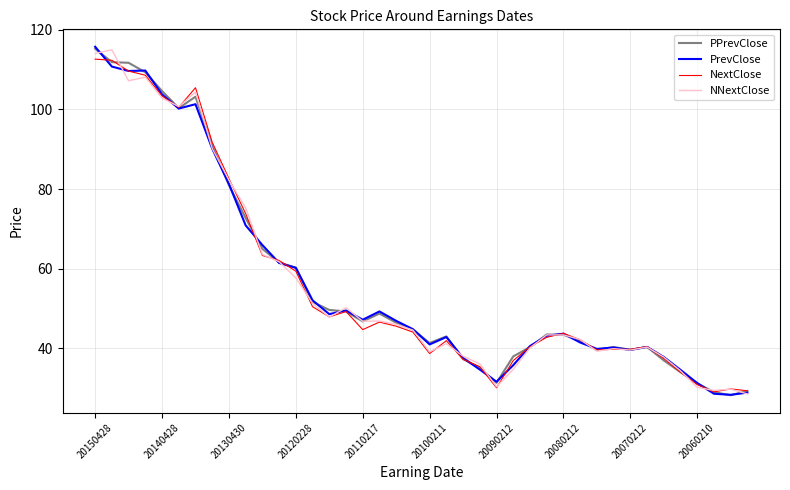

What is the minimum value for PPrevClose?

28.2